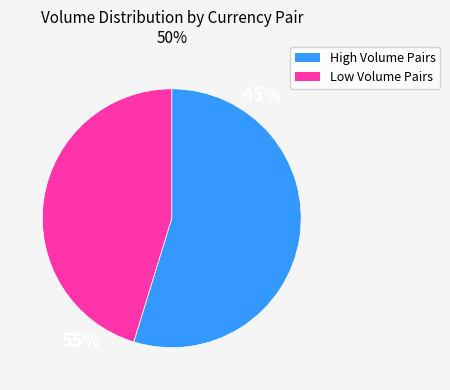

Does any single category account for the majority?

Yes